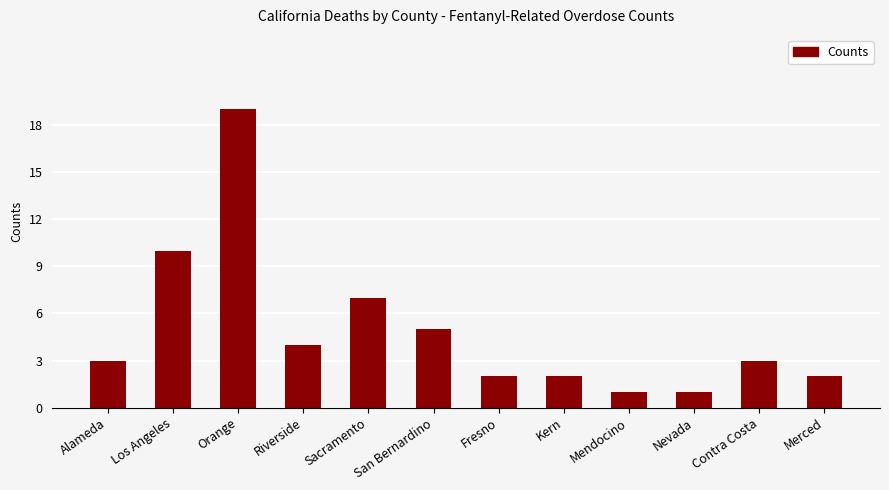

The chart shows a value of 1 at Mendocino. True or false?

True